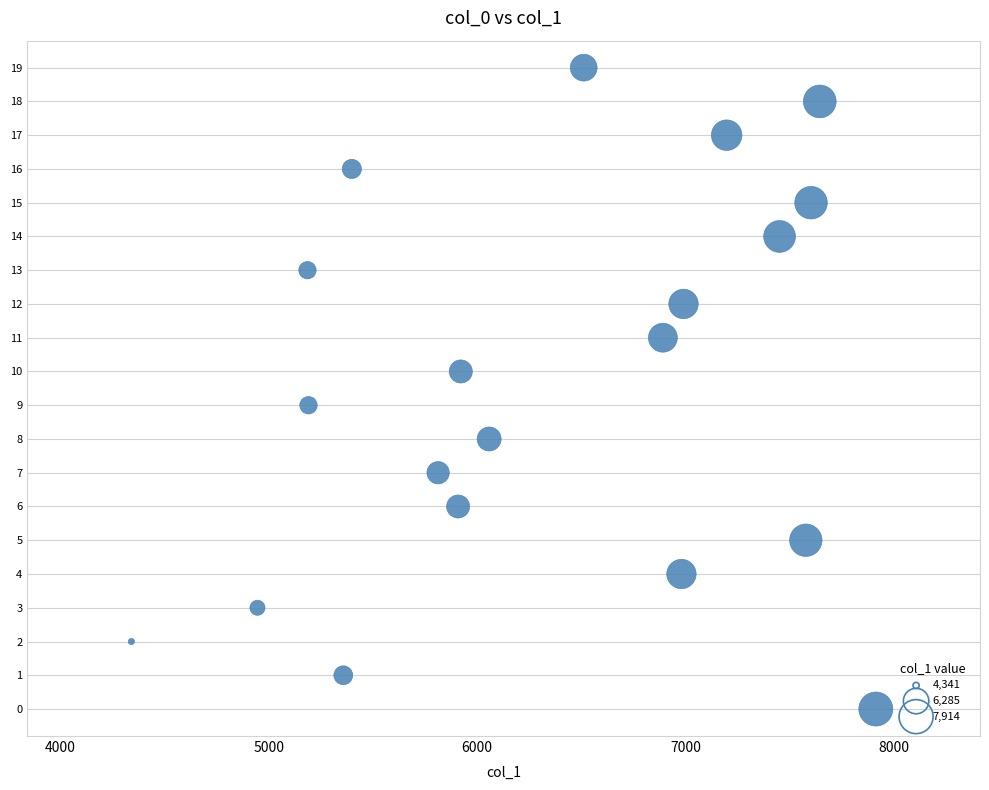

What is the range of Y values (max minus min)?

19